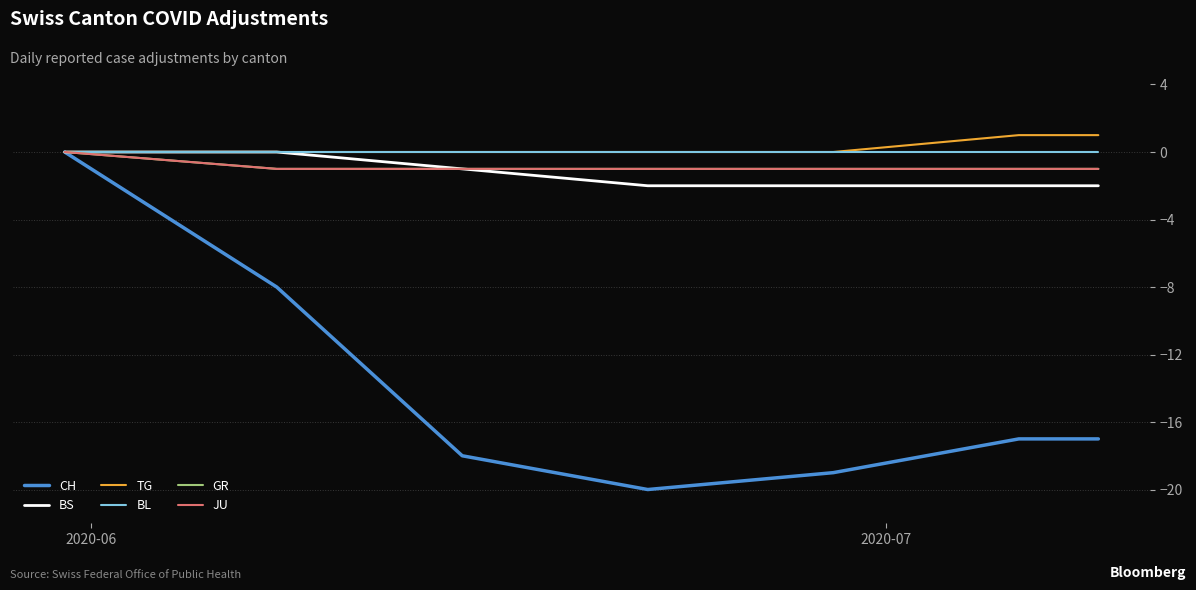

Is this an area chart (filled region under the line)?

No